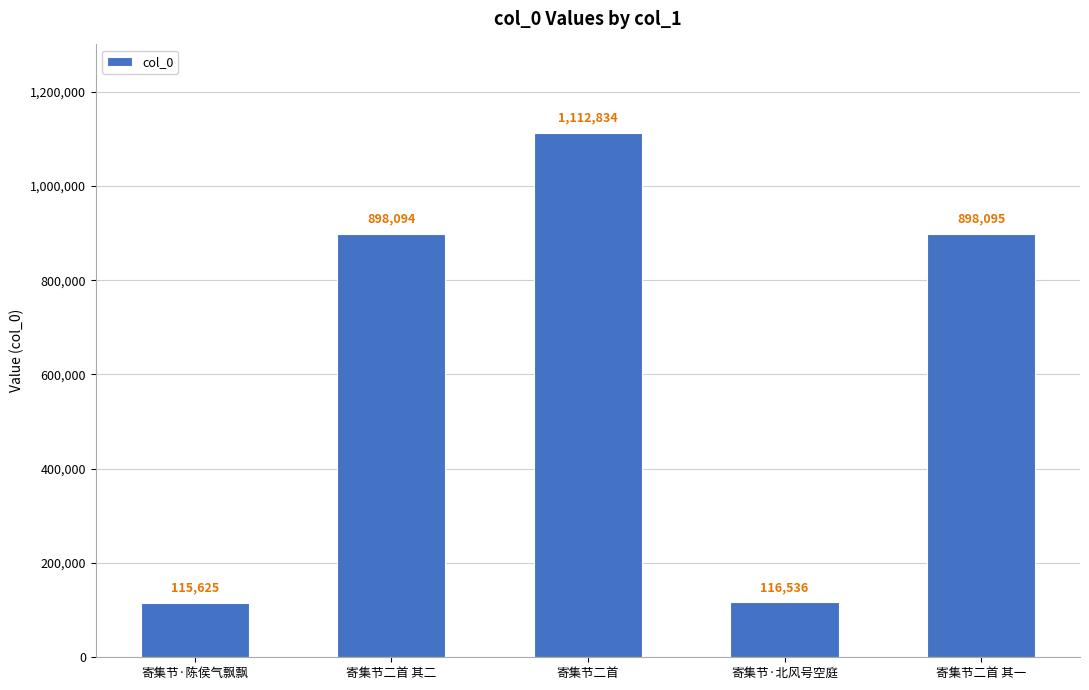

The value at 寄集节二首 其二 is 898094. True or false?

True